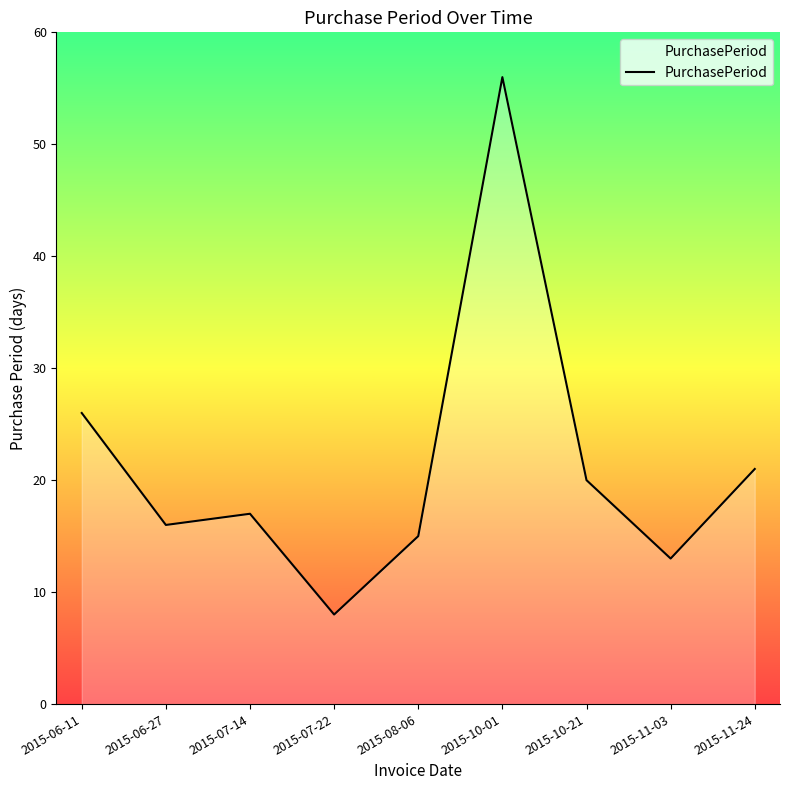

How many series are shown in this chart?

1